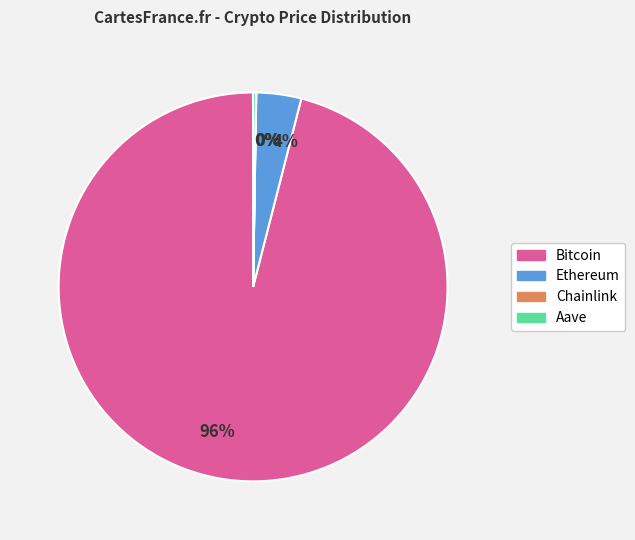

Does any single category account for the majority?

Yes